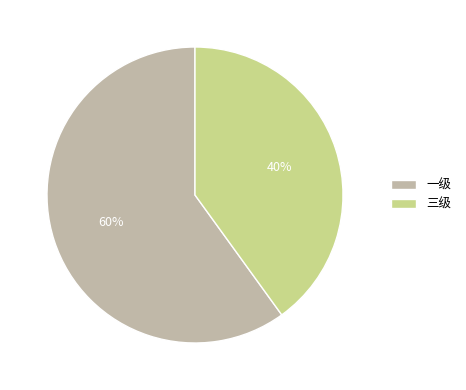

Which category has the biggest portion of the pie?

一级